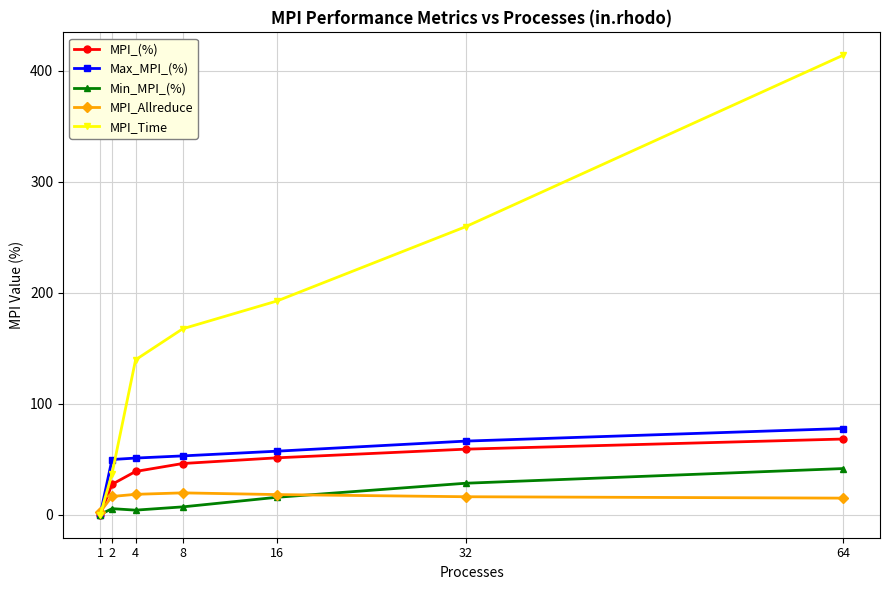

The value of MPI_Allreduce at 32 is 16.3. True or false?

True